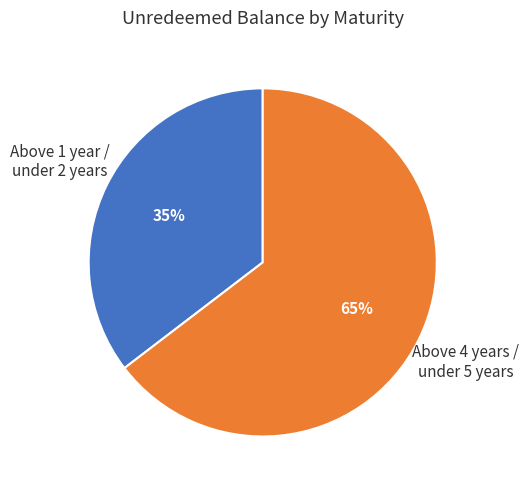

Count the number of slices in the pie.

2